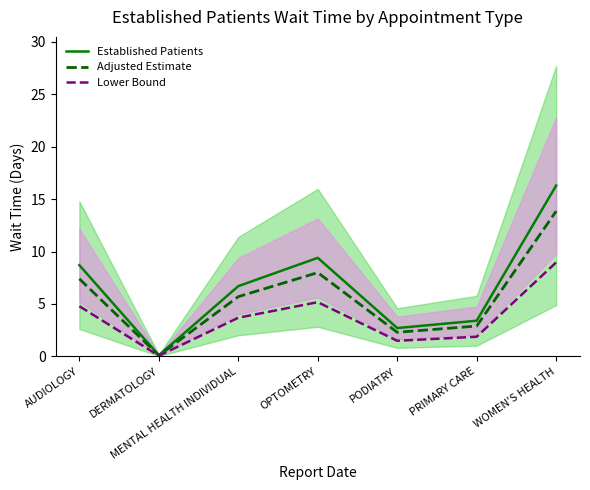

True or false: Lower Bound and Adjusted Estimate intersect in this chart.

False